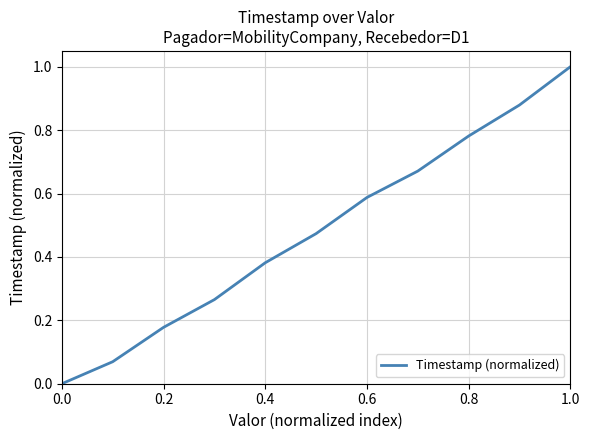

True or false: the data has more than 1 interior local peaks.

False